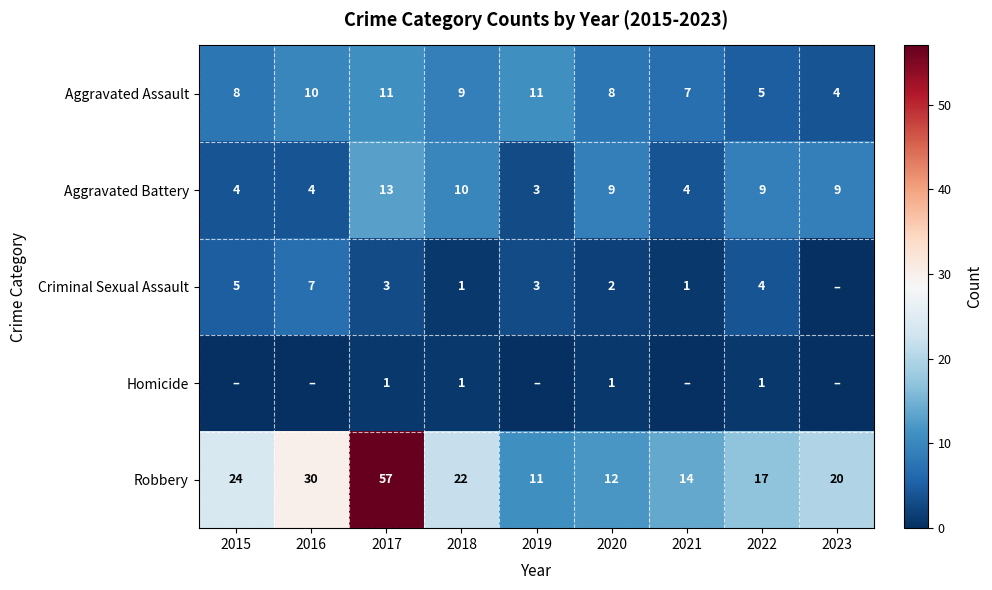

At which label is Robbery closest to 34?

2016